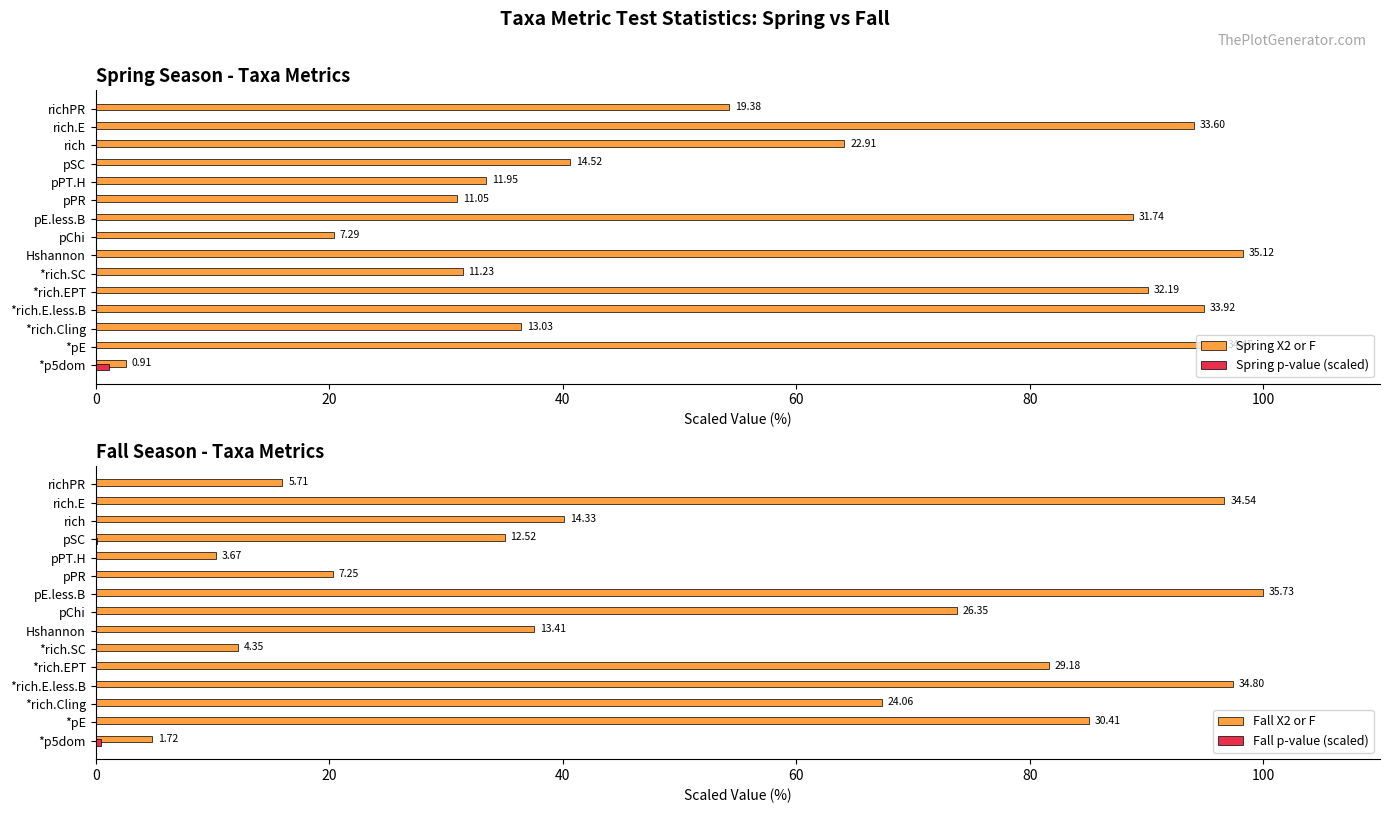

What is the difference between the highest and lowest values at *p5dom?

4.4